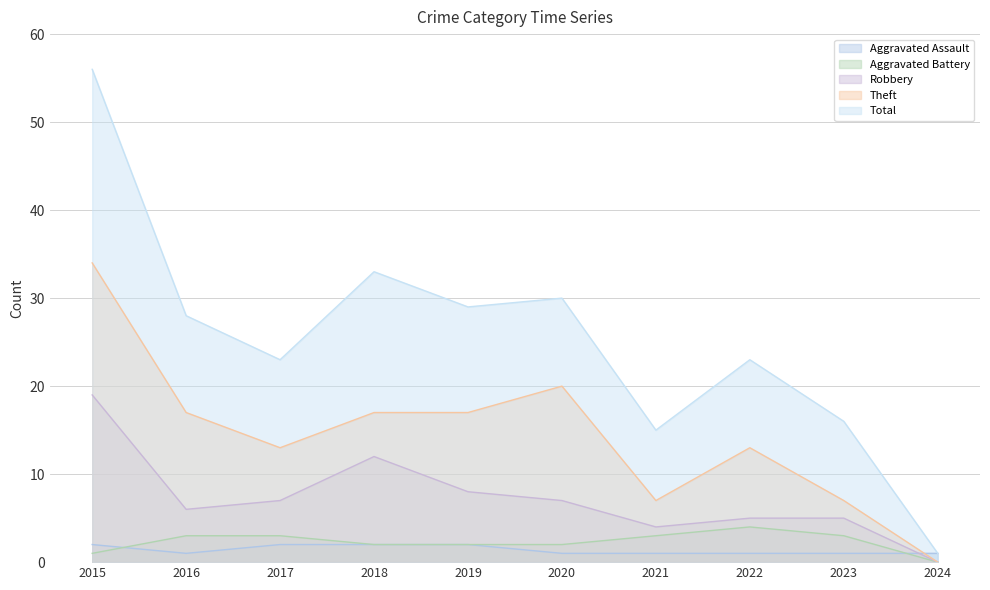

After their last crossing, which series has the higher values: Aggravated Battery or Aggravated Assault?

Aggravated Assault